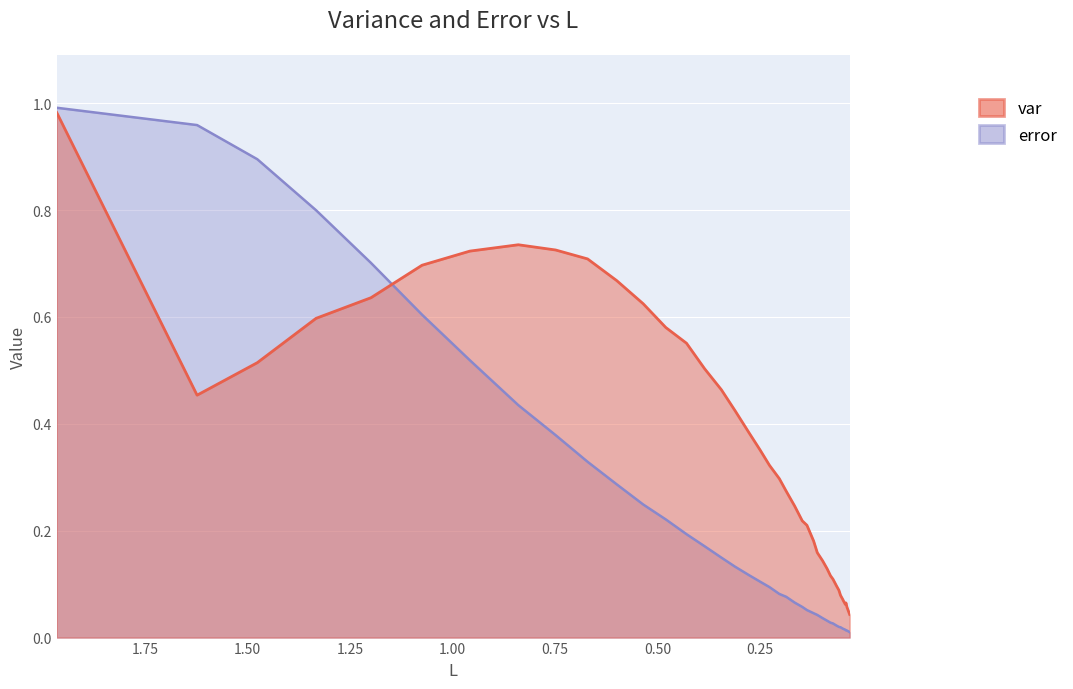

Reading right to left, list all the values displayed in this chart.

var: 0.0	0.1	0.1	0.1	0.1	0.1	0.1	0.1	0.1	0.1	0.1	0.1	0.1	0.2	0.2	0.2	0.2	0.2	0.3	0.3	0.3	0.4	0.4	0.4	0.5	0.5	0.6	0.6	0.6	0.7	0.7	0.7	0.7	0.7	0.7	0.6	0.6	0.5	0.5	1.0
error: 0.0	0.0	0.0	0.0	0.0	0.0	0.0	0.0	0.0	0.0	0.0	0.0	0.0	0.0	0.0	0.1	0.1	0.1	0.1	0.1	0.1	0.1	0.1	0.1	0.1	0.2	0.2	0.2	0.2	0.3	0.3	0.4	0.4	0.5	0.6	0.7	0.8	0.9	1.0	1.0